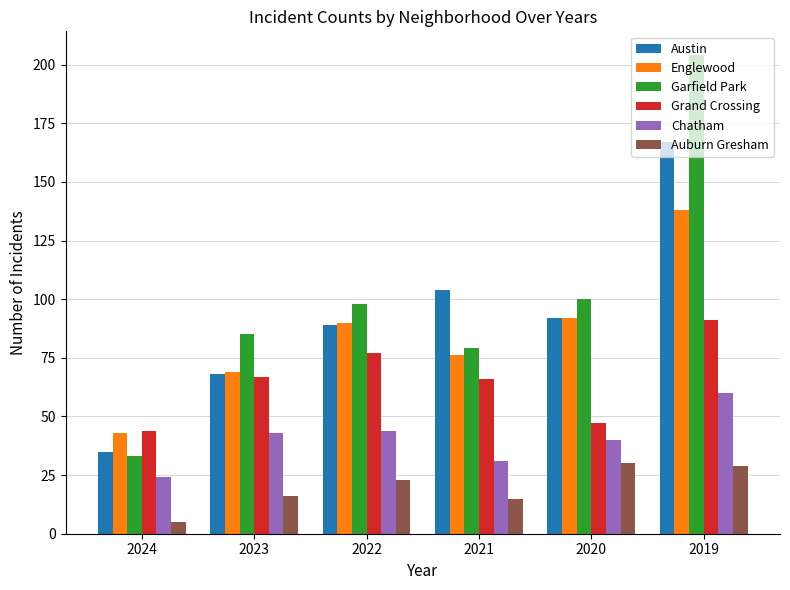

What is the difference between the Austin values at 2020 and 2019?

75